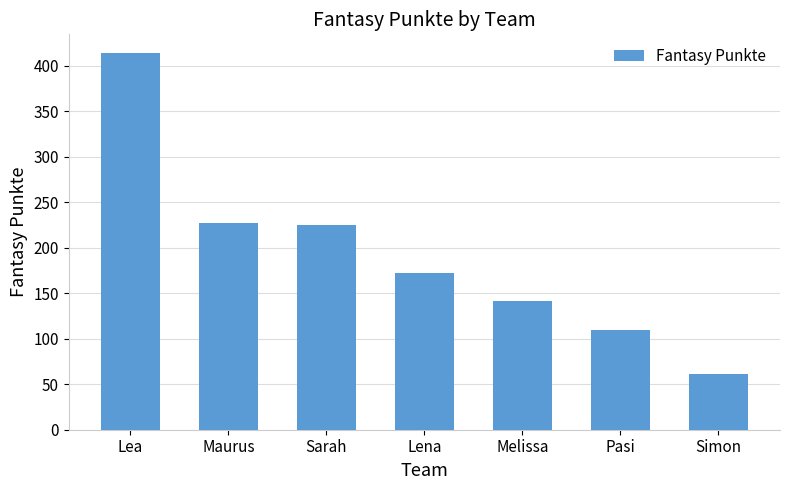

Reading left to right, extract all data points from this chart.

414	227	225	172	141	110	61